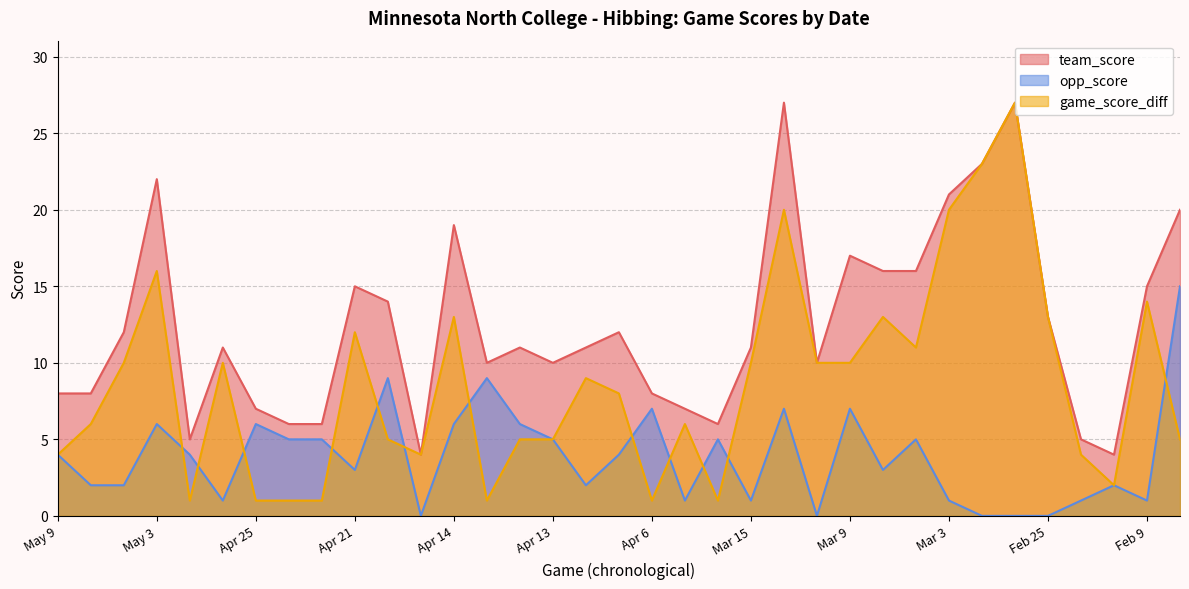

True or false: opp_score and team_score intersect in this chart.

False